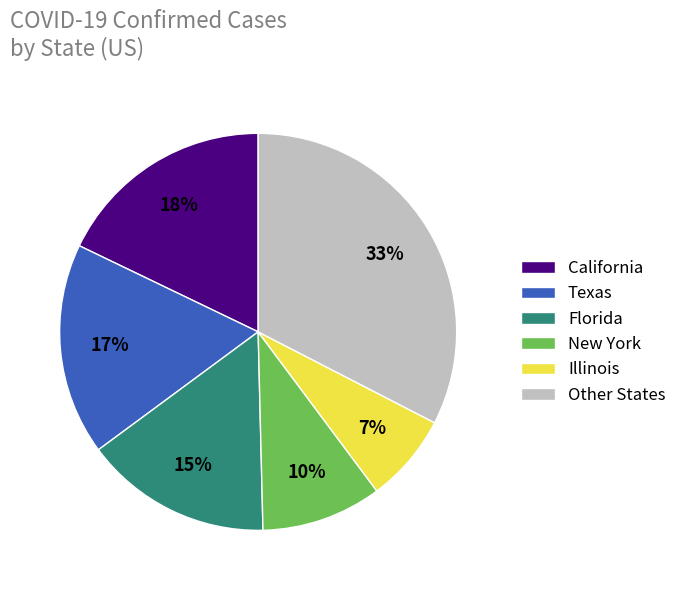

What is the smallest slice in the pie chart?

Illinois